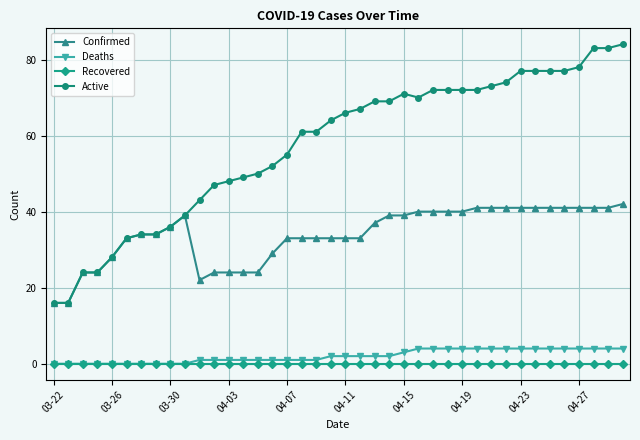

List the series in order of their peak value, lowest first.

Recovered, Deaths, Confirmed, Active